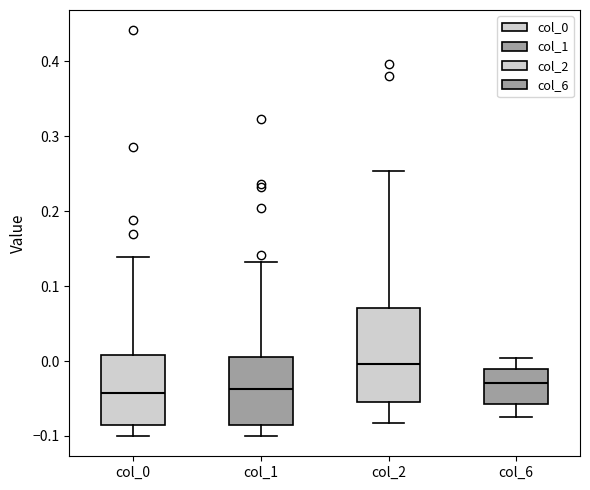

Reading left to right, read every box against the y-axis: the position of its median line, the range the box covers, and the ends of its whiskers. The values are not printed on the chart, so give them approximately, as read against the axis.

col_0: median -0.04, box -0.09 to 0.01, whiskers -0.10 to 0.14
col_1: median -0.04, box -0.08 to 0.01, whiskers -0.10 to 0.13
col_2: median 0.00, box -0.05 to 0.07, whiskers -0.08 to 0.25
col_6: median -0.03, box -0.06 to -0.01, whiskers -0.08 to 0.00